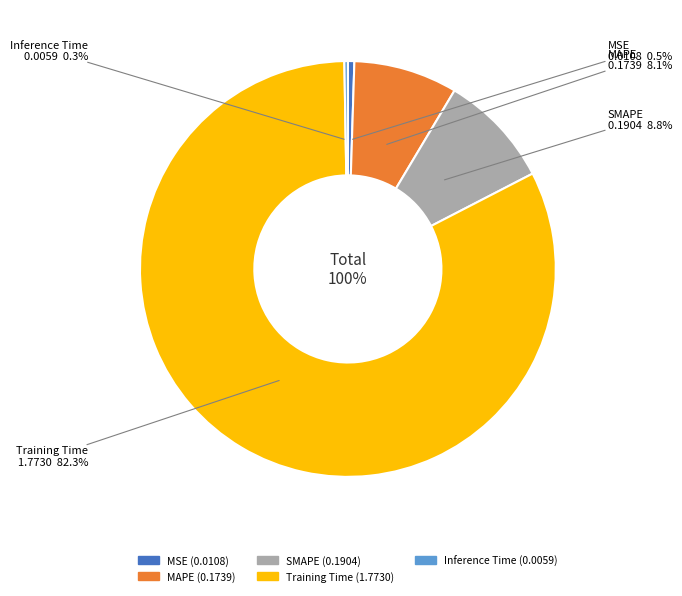

Approximately how many times larger is the value at MAPE compared to Training Time?

0.1